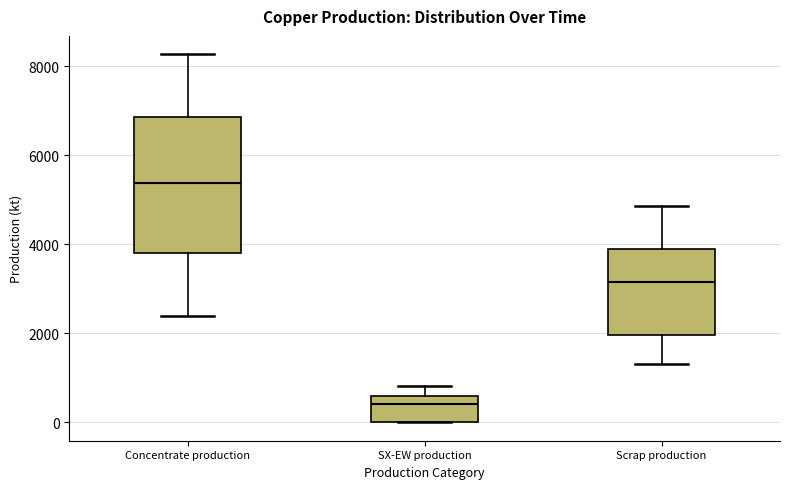

Reading left to right, read every box against the y-axis: the position of its median line, the range the box covers, and the ends of its whiskers. The values are not printed on the chart, so give them approximately, as read against the axis.

Concentrate production: median 5400, box 3800 to 6800, whiskers 2400 to 8200
SX-EW production: median 400, box 0 to 600, whiskers 0 to 800
Scrap production: median 3200, box 2000 to 3800, whiskers 1400 to 4800